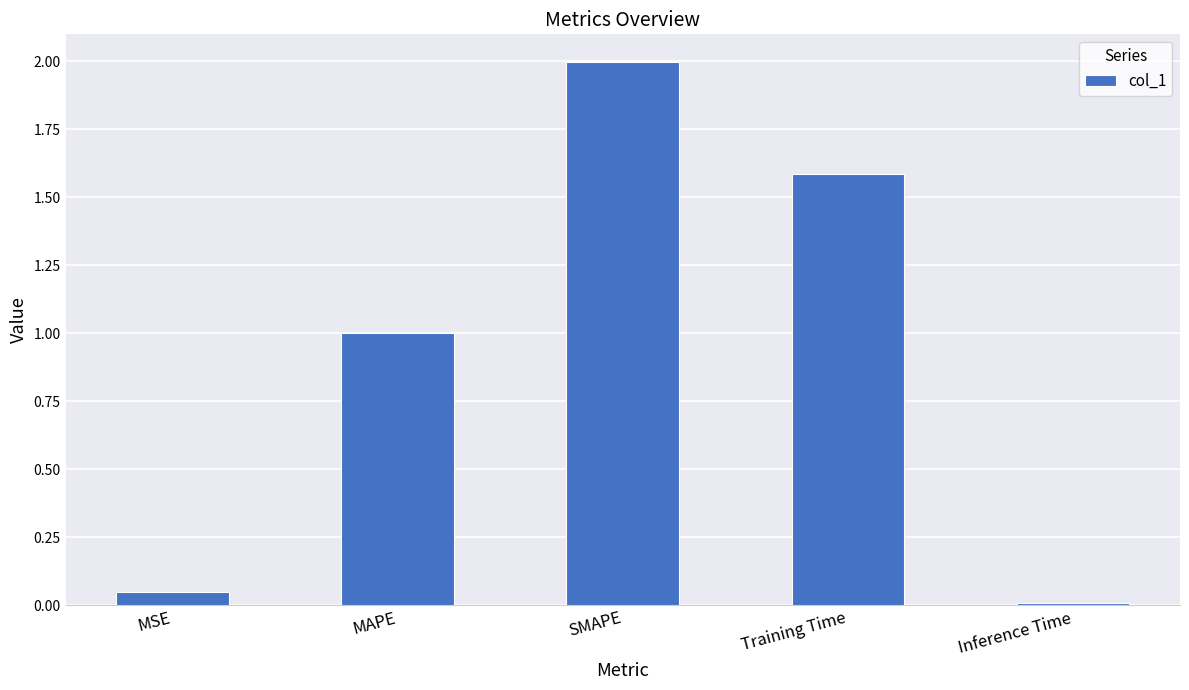

List the labels in order of value, largest first.

SMAPE, Training Time, MAPE, MSE, Inference Time